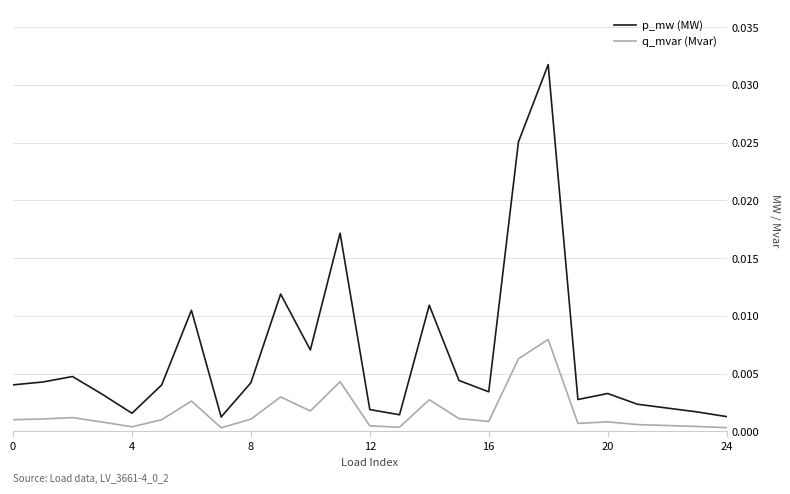

Which series has the largest range (max minus min)?

p_mw (MW)